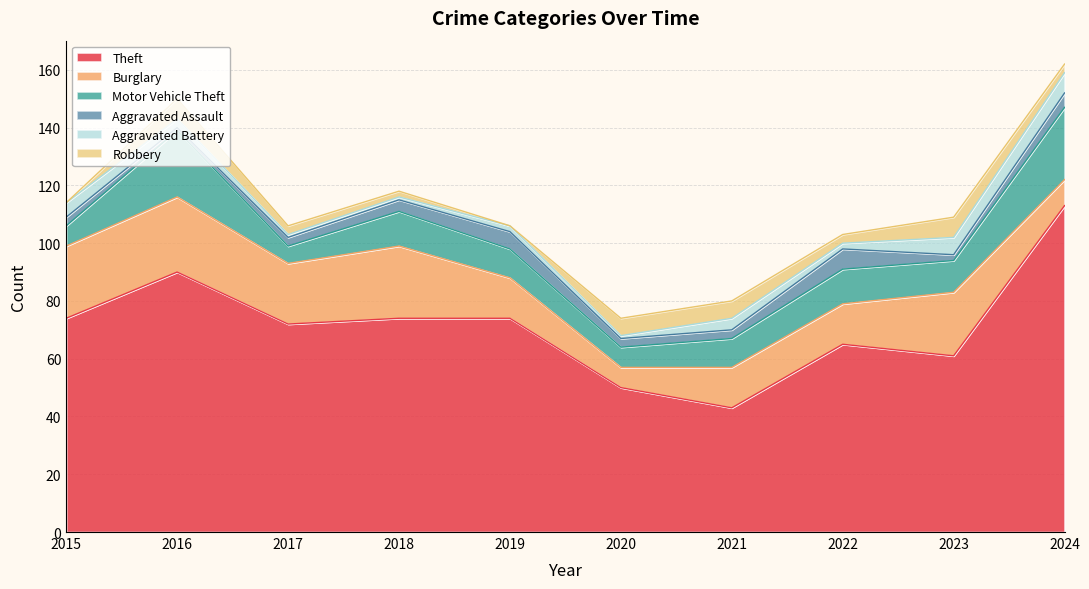

Does the chart have visible grid lines?

Yes